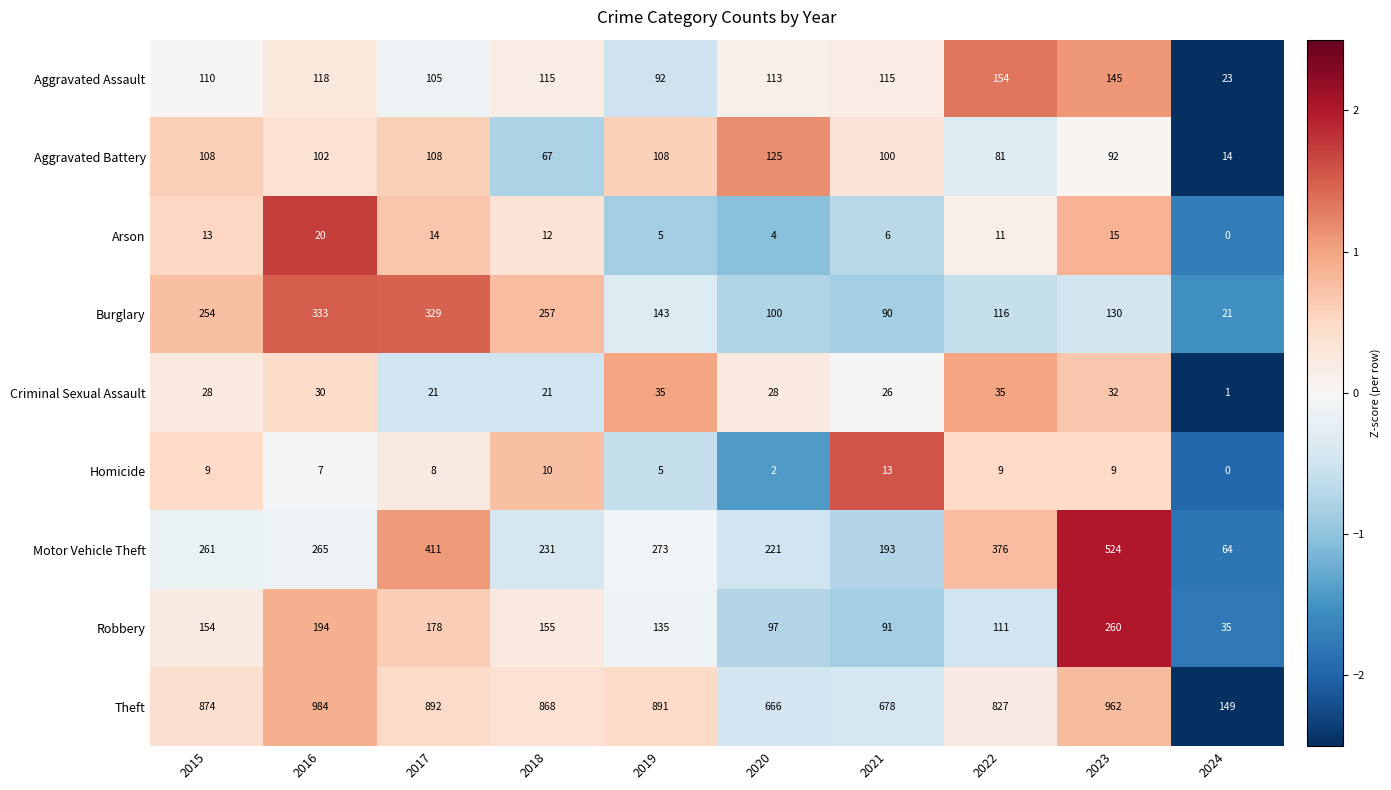

What is the difference between the Criminal Sexual Assault values at 2023 and 2017?

11